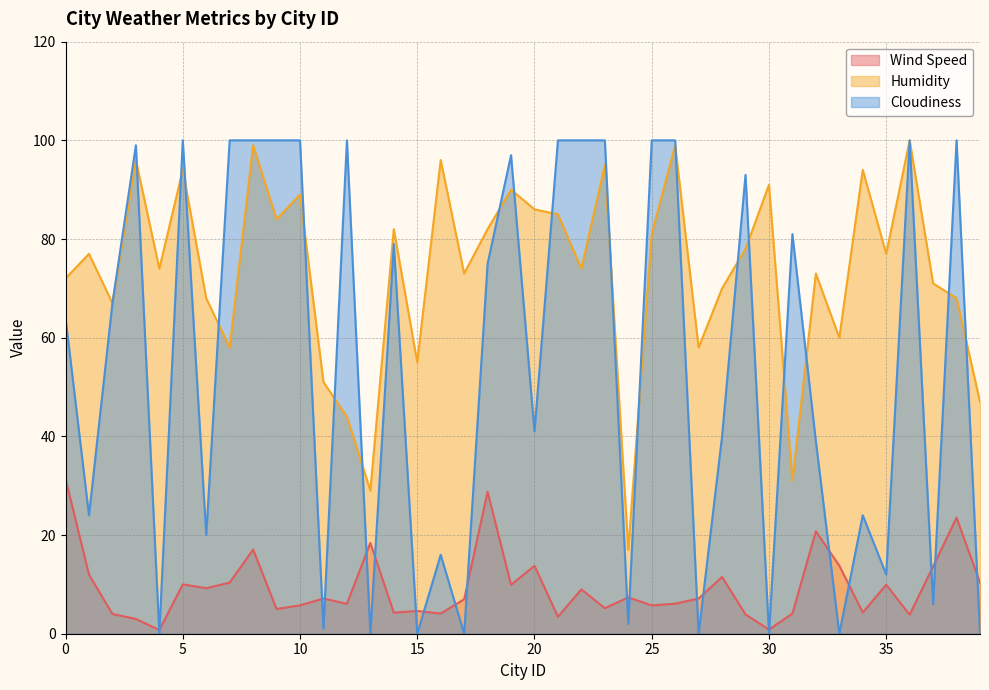

Between 10 and 31, which series saw the biggest shift?

Humidity